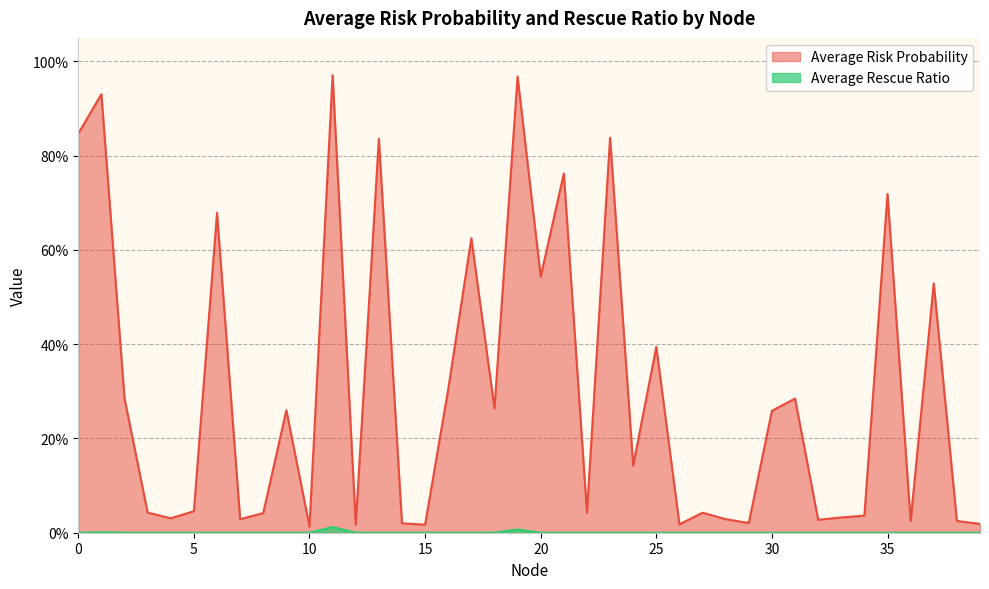

Reading left to right, transcribe all the data shown in this chart.

Average Risk Probability: 0=0.8	1=0.9	2=0.3	3=0.0	4=0.0	5=0.0	6=0.7	7=0.0	8=0.0	9=0.3	10=0.0	11=1.0	12=0.0	13=0.8	14=0.0	15=0.0	16=0.3	17=0.6	18=0.3	19=1.0	20=0.5	21=0.8	22=0.0	23=0.8	24=0.1	25=0.4	26=0.0	27=0.0	28=0.0	29=0.0	30=0.3	31=0.3	32=0.0	33=0.0	34=0.0	35=0.7	36=0.0	37=0.5	38=0.0	39=0.0
Average Rescue Ratio: 0=0.0	1=0.0	2=0.0	3=0.0	4=0.0	5=0.0	6=0.0	7=0.0	8=0.0	9=0.0	10=0.0	11=0.0	12=0.0	13=0.0	14=0.0	15=0.0	16=0.0	17=0.0	18=0.0	19=0.0	20=0.0	21=0.0	22=0.0	23=0.0	24=0.0	25=0.0	26=0.0	27=0.0	28=0.0	29=0.0	30=0.0	31=0.0	32=0.0	33=0.0	34=0.0	35=0.0	36=0.0	37=0.0	38=0.0	39=0.0